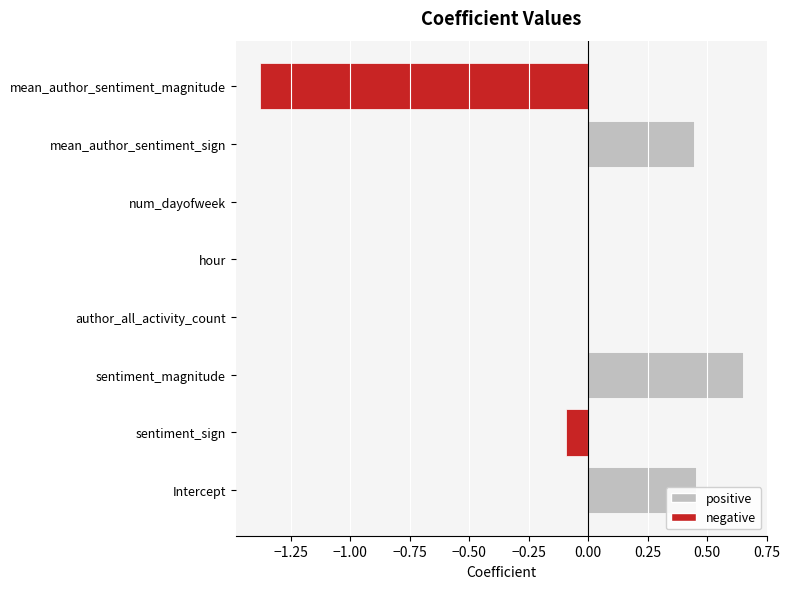

Which category has the highest value across all series?

sentiment_magnitude